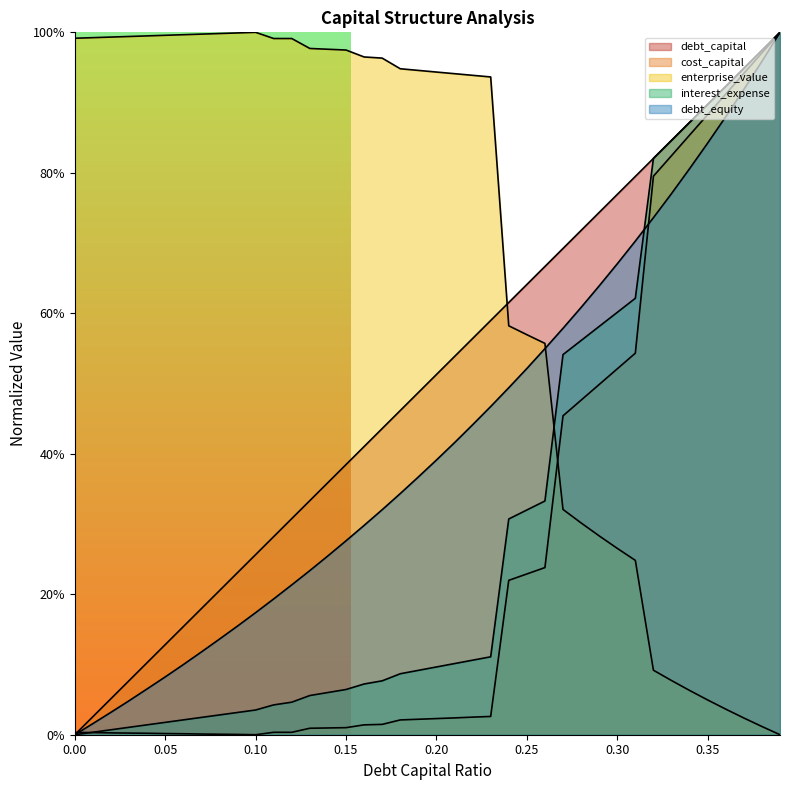

True or false: debt_equity has more than 1 points higher than both neighbors.

False